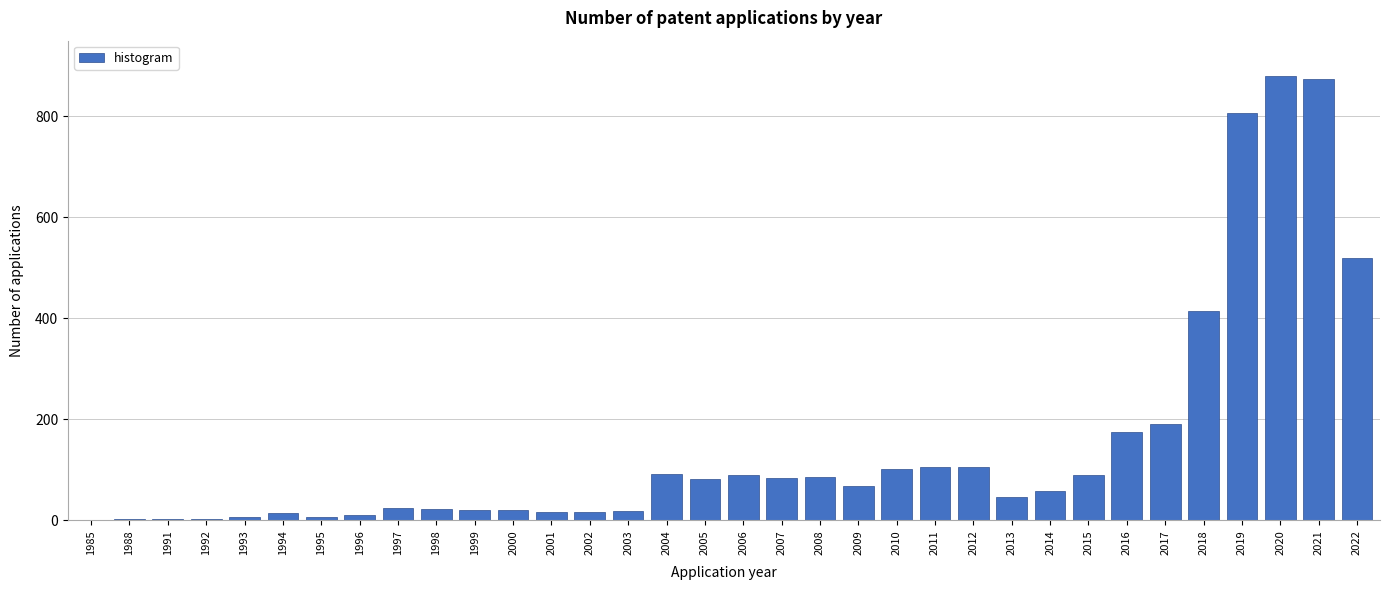

Approximately how many times larger is the value at 2015 compared to 2010?

0.9